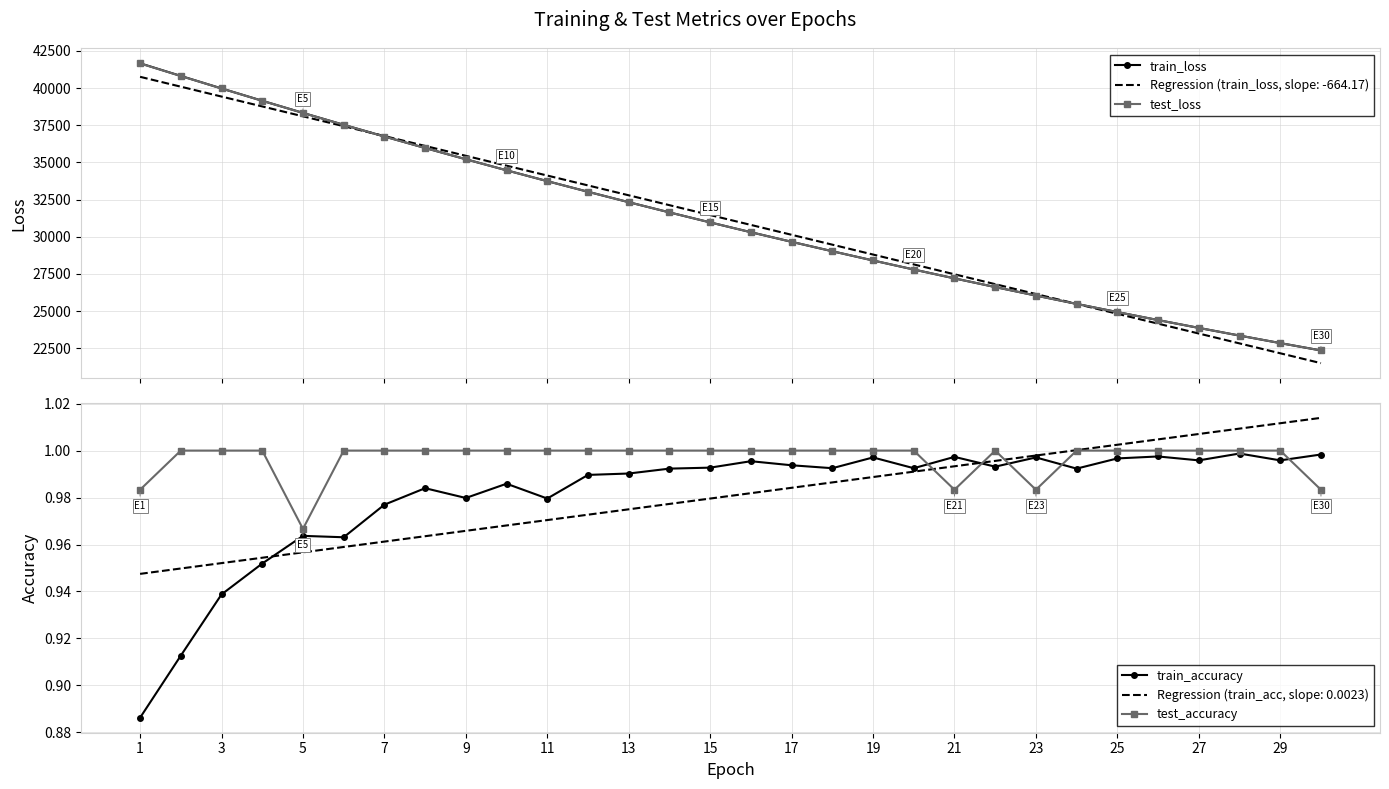

What is the lowest value of the train_accuracy series?

0.9